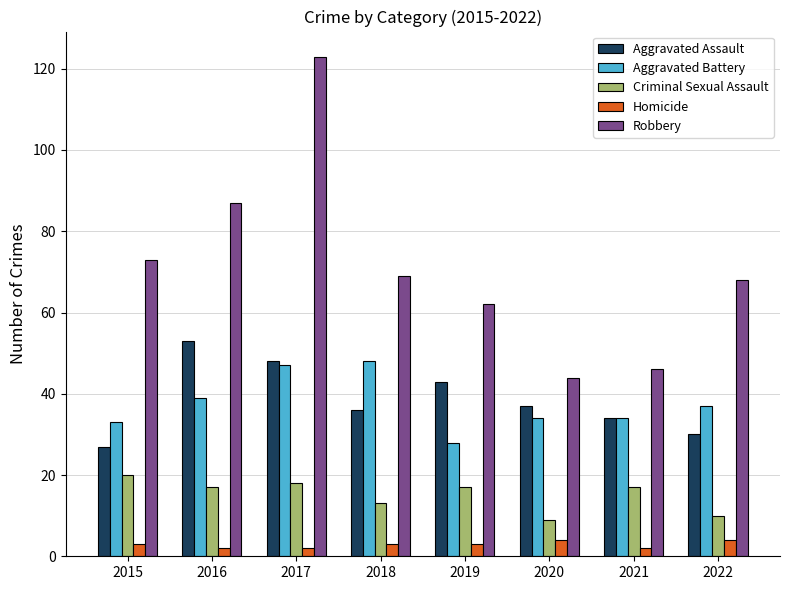

What is the difference between the second highest and minimum values in the Criminal Sexual Assault series?

9